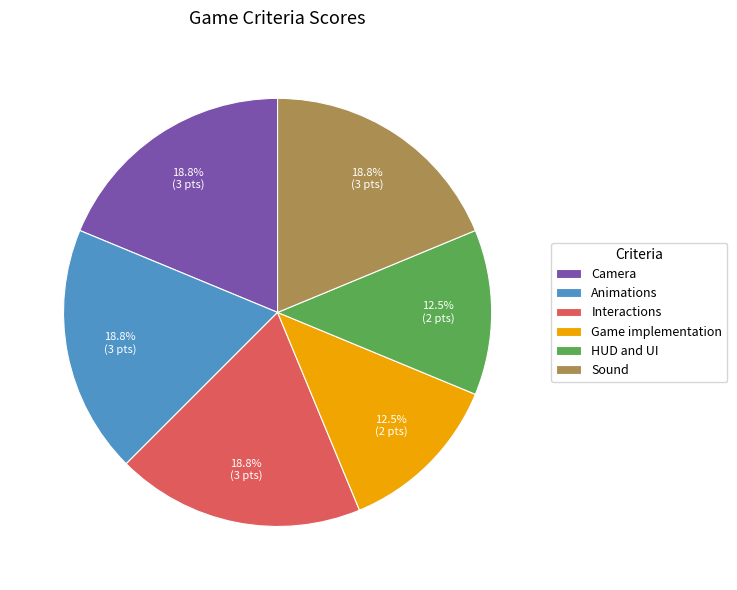

What is the ratio of the value at Game implementation to the value at Animations?

0.7